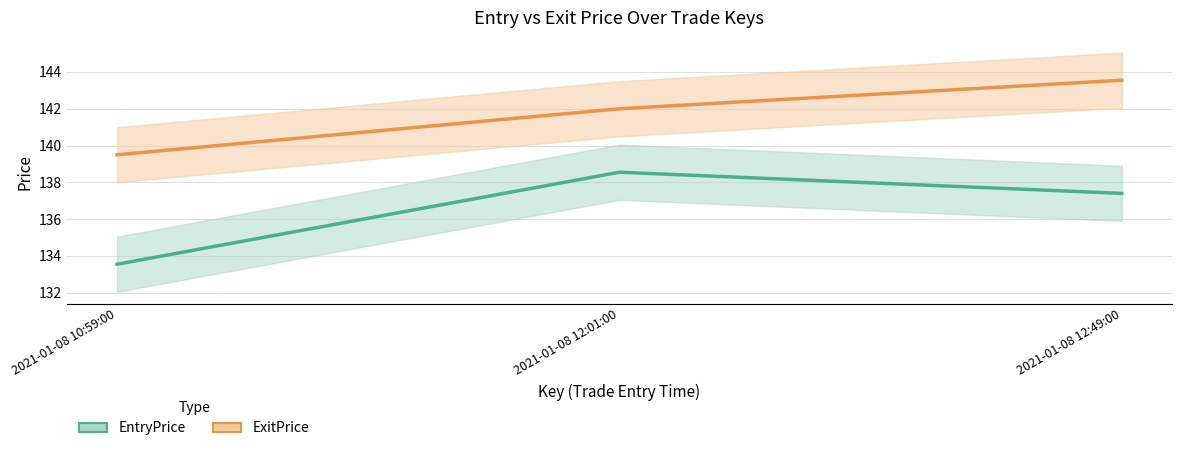

True or false: EntryPrice has a value of 201.5 at 2021-01-08 12:49:00.

False